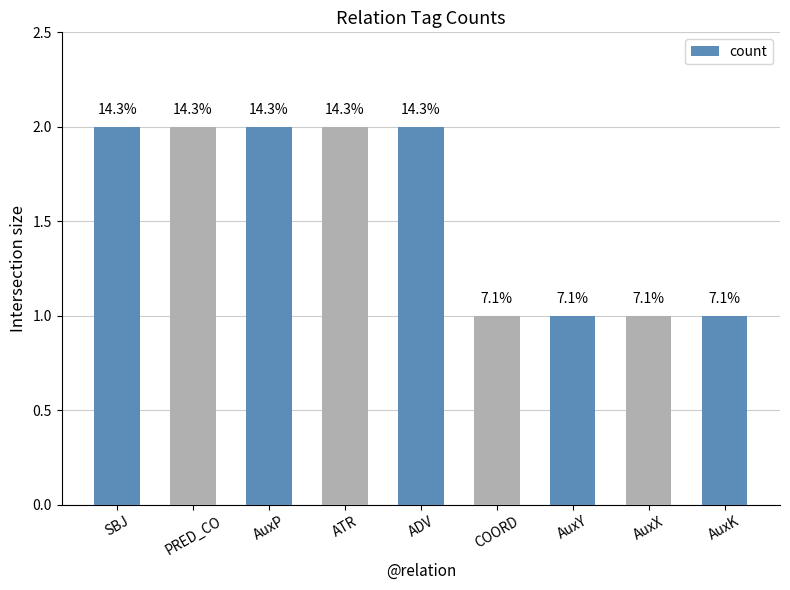

Reading left to right, list all the values displayed in this chart.

SBJ=2	PRED_CO=2	AuxP=2	ATR=2	ADV=2	COORD=1	AuxY=1	AuxX=1	AuxK=1